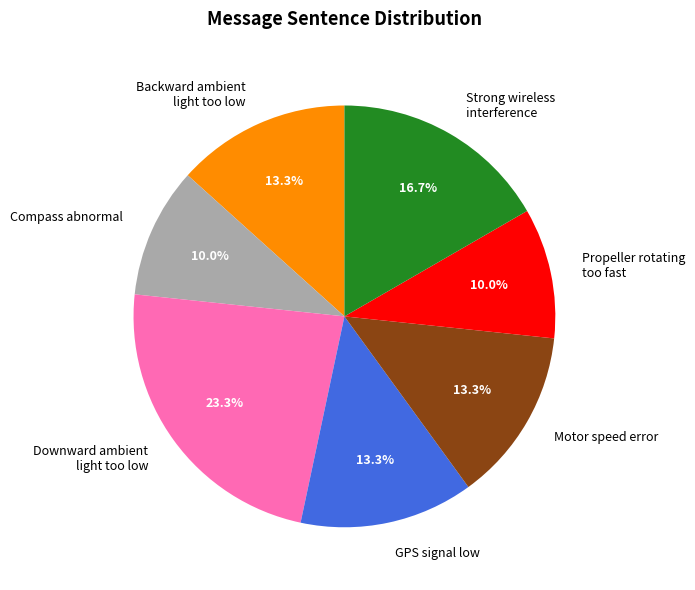

Which has a higher value, Downward ambient light too low or Compass abnormal?

Downward ambient light too low